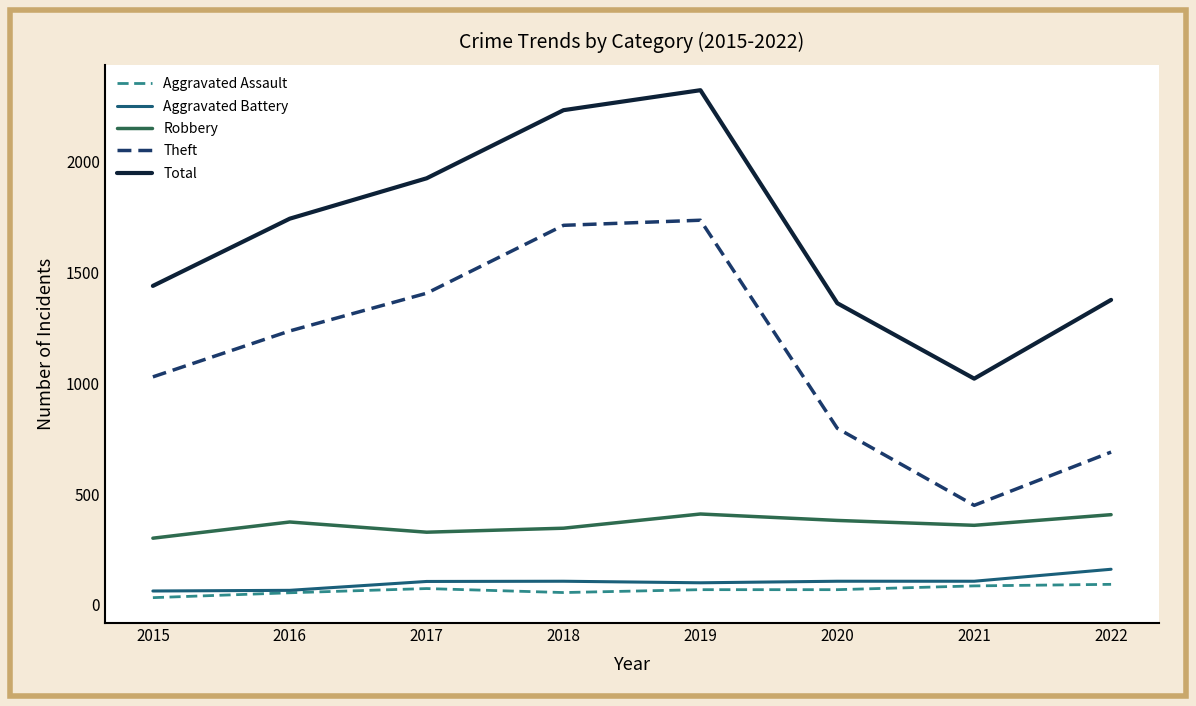

At how many categories does at least one series exceed 2062?

2